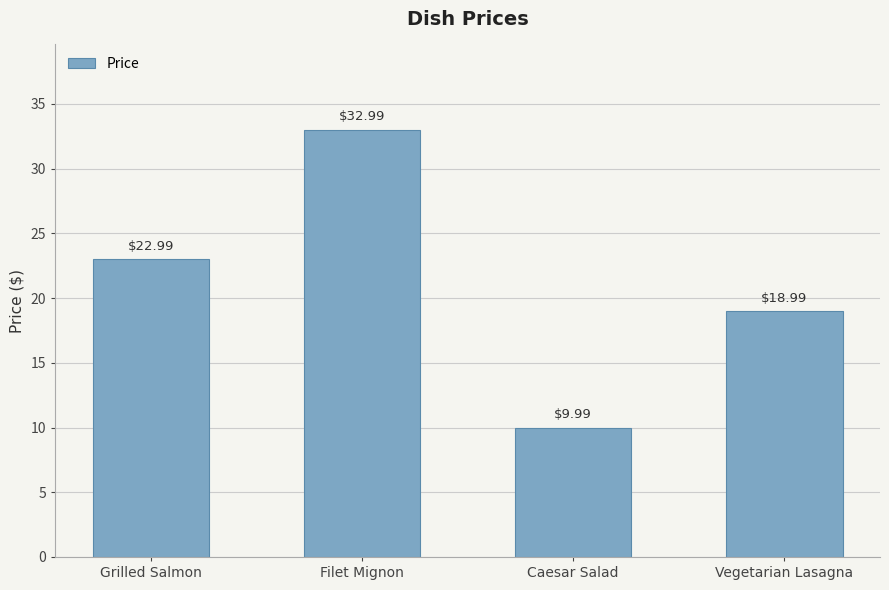

The chart shows a value of 19.0 at Vegetarian Lasagna. True or false?

True